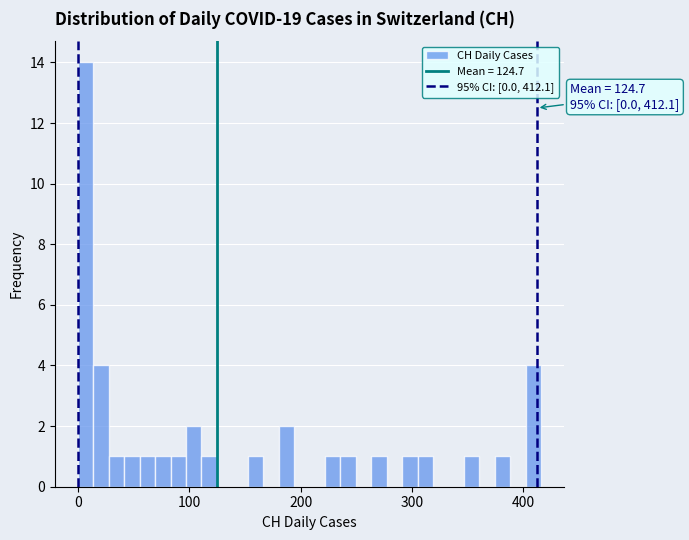

Read against the x-axis, roughly where is the centre of the tallest bar?

10